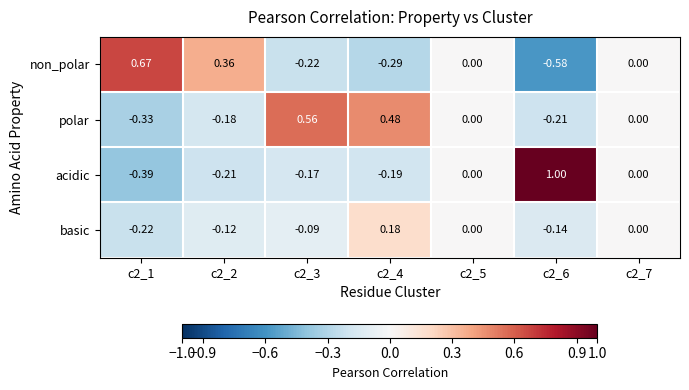

Which series has the largest total across all categories?

polar